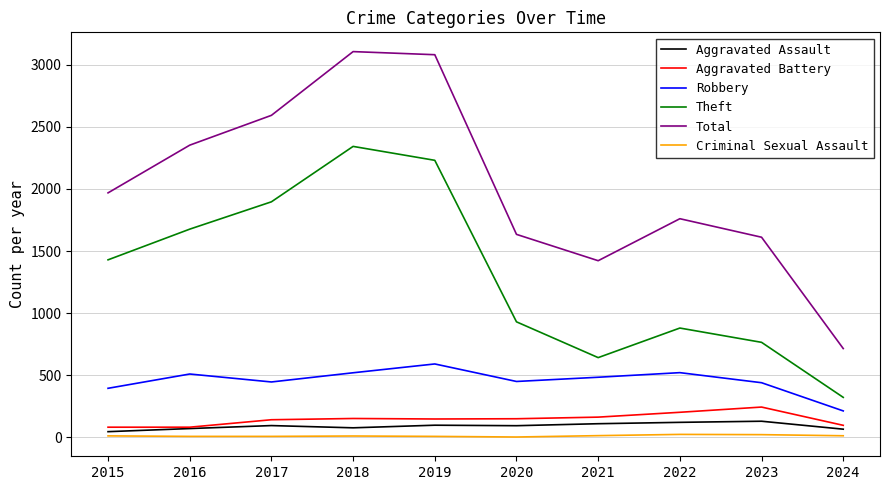

True or false: Total and Criminal Sexual Assault intersect in this chart.

False